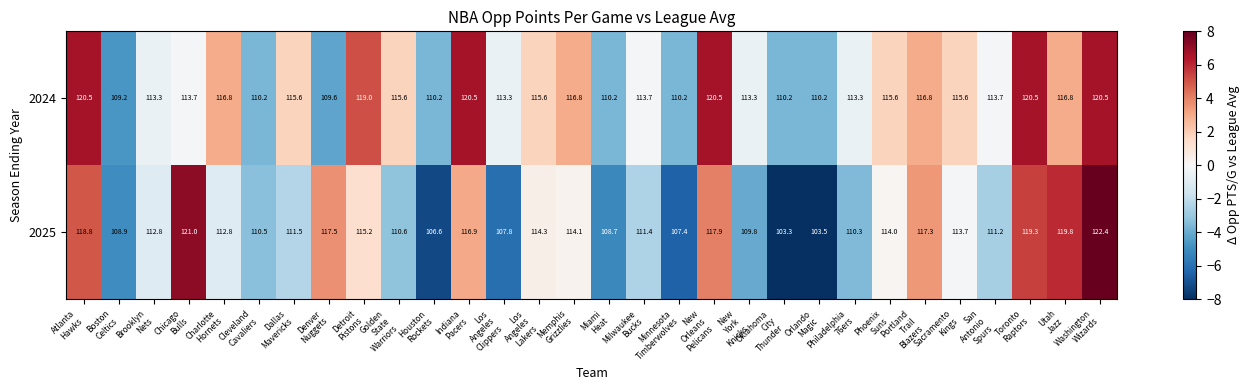

Which series has the widest spread of values?

2025